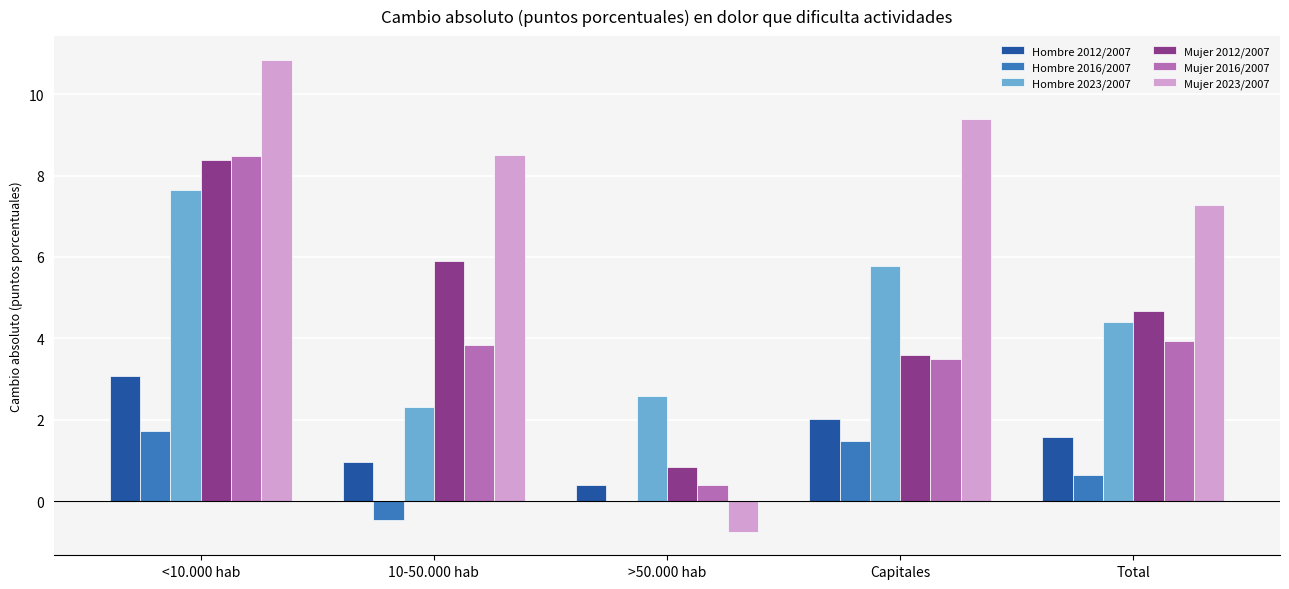

Where does the Mujer 2023/2007 series first go above 8?

<10.000 hab